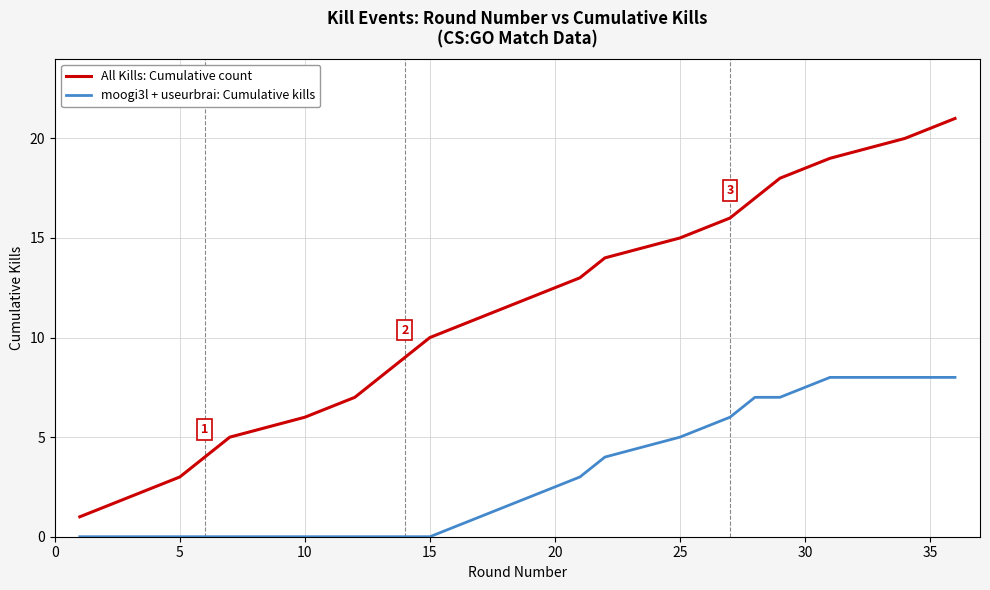

What is the difference between the maximum and minimum values in the All Kills: Cumulative count series?

20